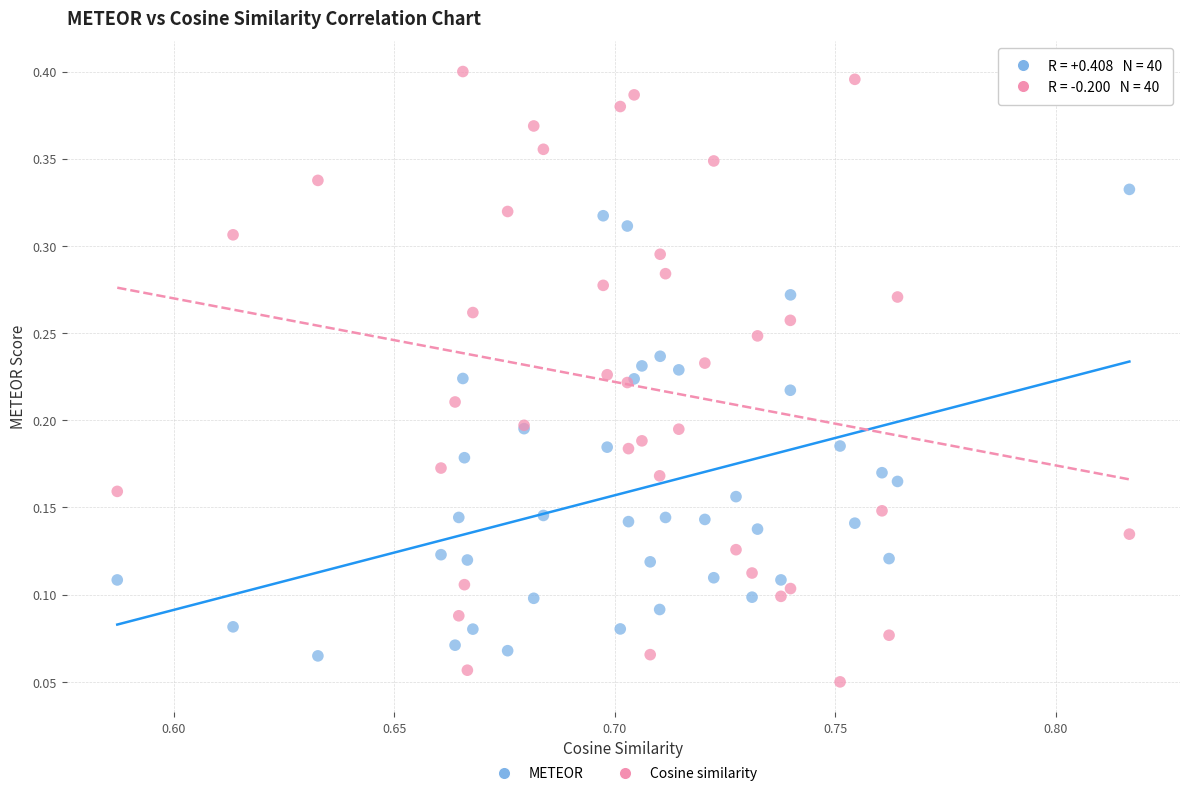

Which series has the widest spread of Y values?

Cosine similarity